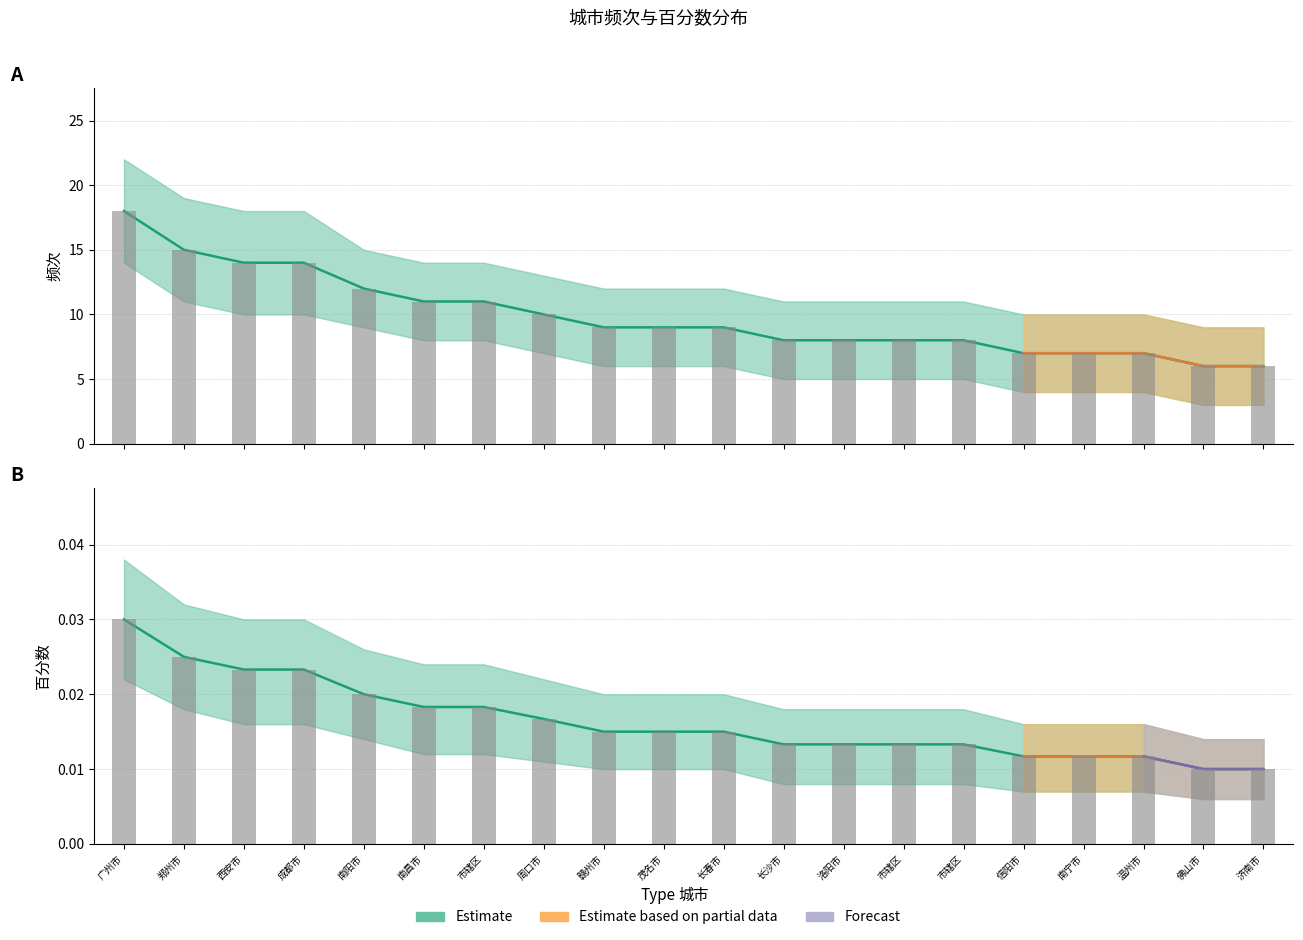

Does the chart contain any negative values?

No